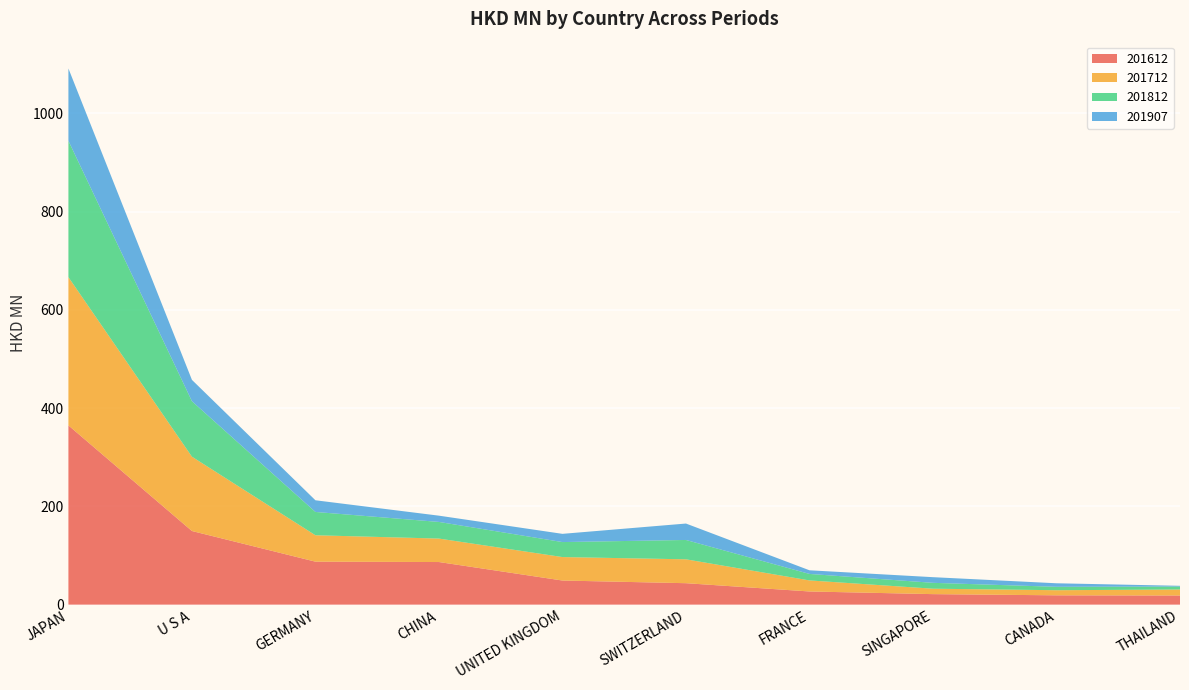

Reading left to right, transcribe all the data shown in this chart.

201612: 364.8	149.8	87.5	86.7	49.1	43.6	26.8	21.4	19.0	18.6
201712: 301.7	151.2	53.7	47.7	47.7	48.6	22.5	11.0	10.4	12.2
201812: 277.5	112.9	47.4	33.9	30.5	39.4	13.2	12.0	6.9	6.0
201907: 147.2	43.4	23.8	12.8	16.7	33.4	7.4	11.5	7.2	1.6